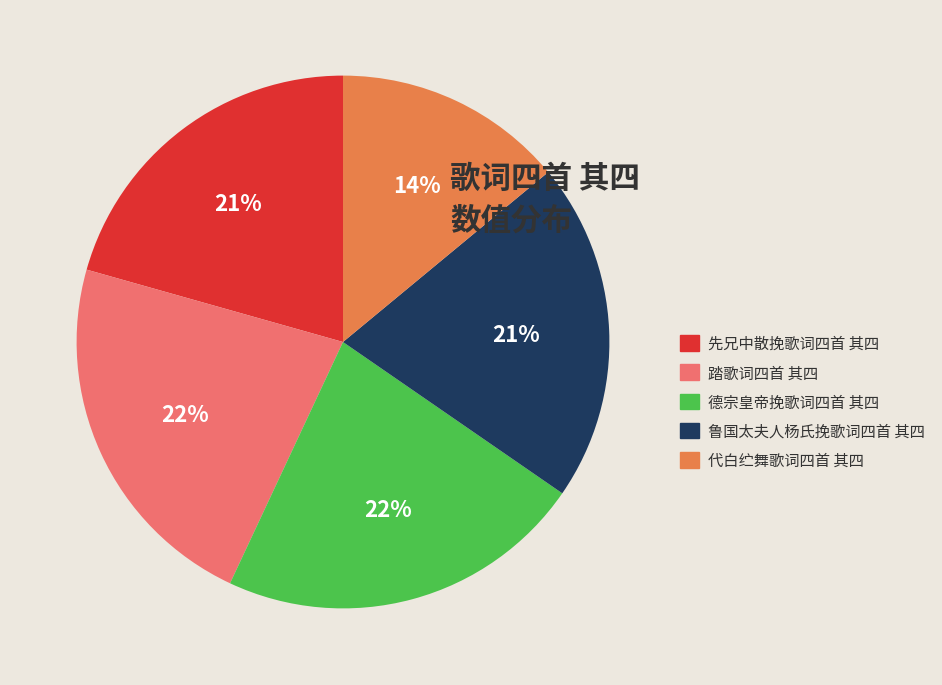

To the nearest percent, what is the difference between the 先兄中散挽歌词四首 其四 and 代白纻舞歌词四首 其四 slice percentages?

7%